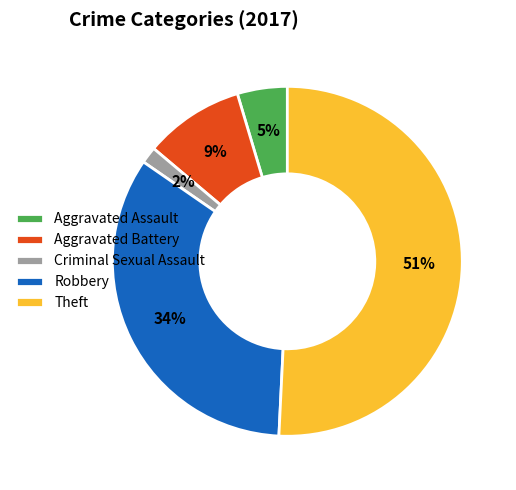

Do Aggravated Battery and Aggravated Assault together represent more than half of the pie?

No